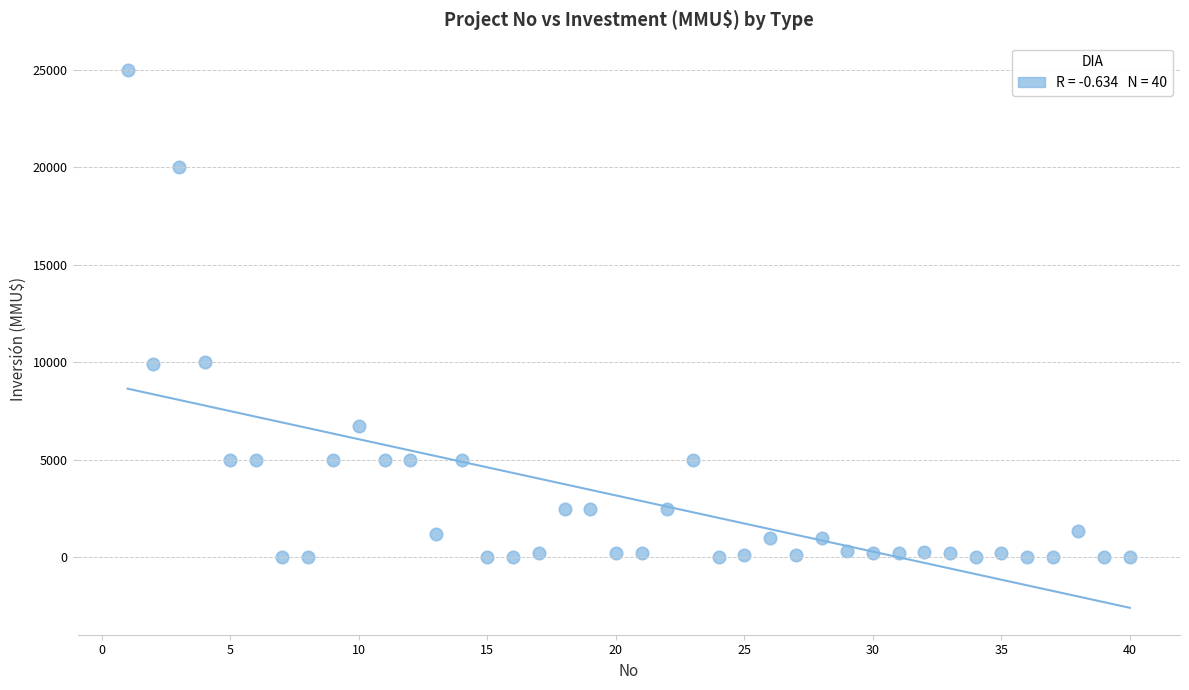

What is the range of X values (max minus min)?

39